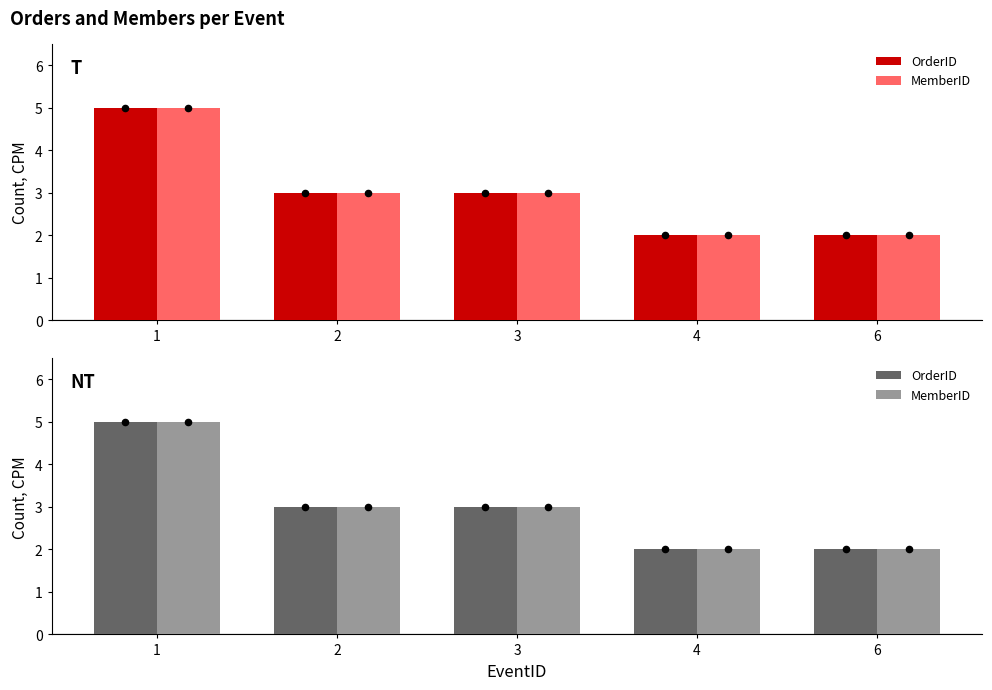

Which series contains the highest Y value?

OrderID